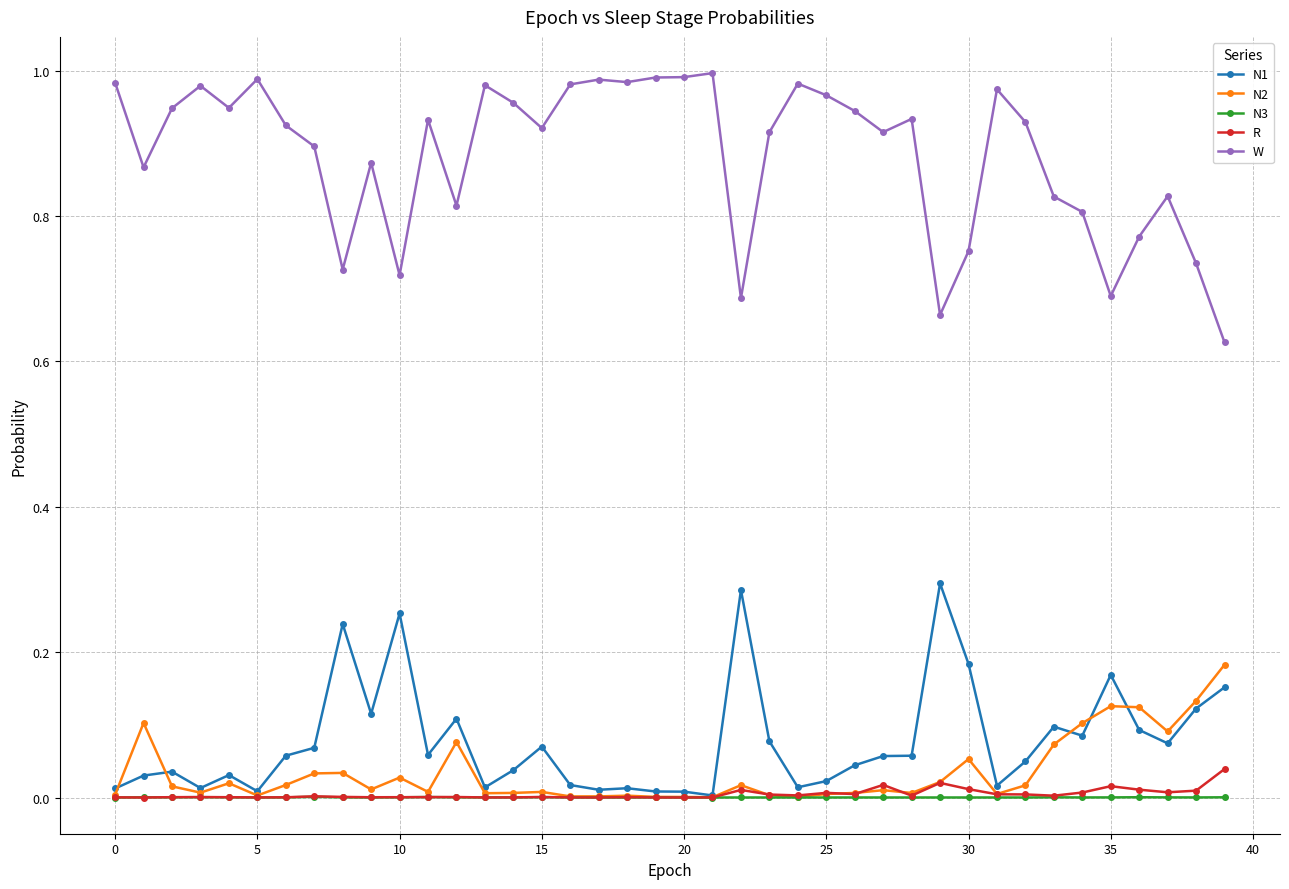

True or false: W has more than 0 interior local peaks.

True